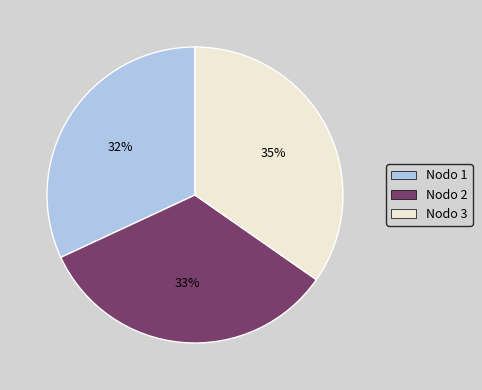

How many slices are in this pie chart?

3